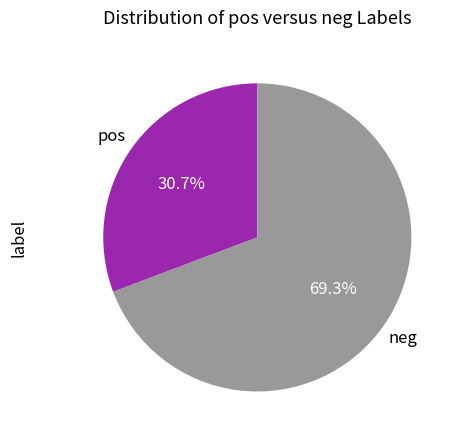

Is there any slice that represents more than half of the pie?

Yes